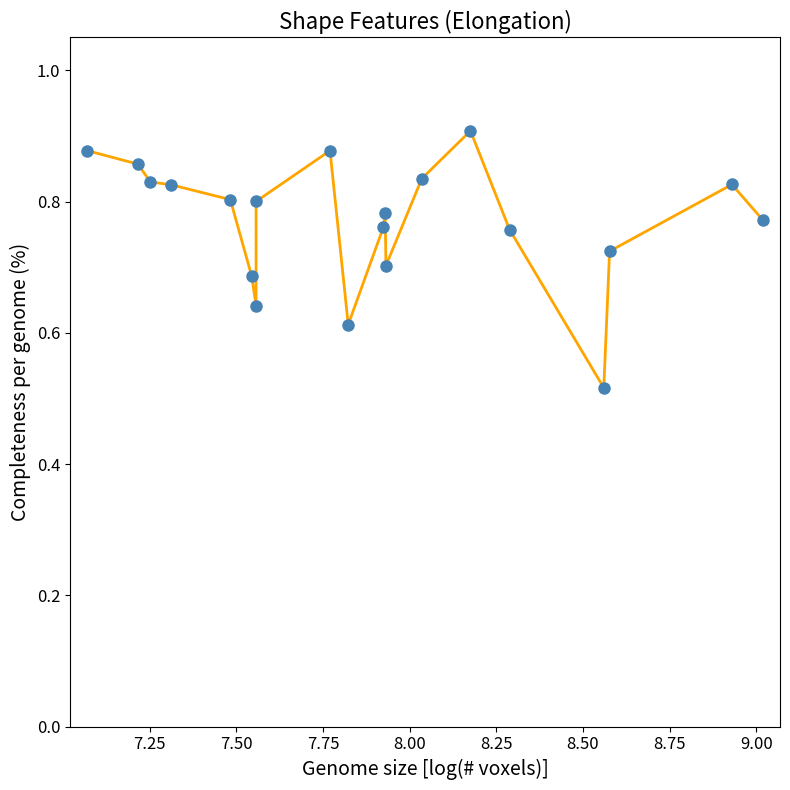

True or false: the data shows 0.5 at 8.75.

False